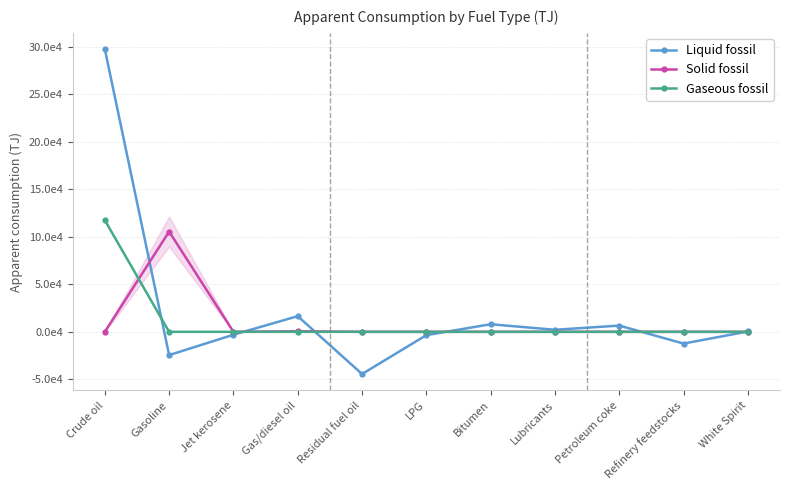

What is the average value of the Liquid fossil series?

22102.1